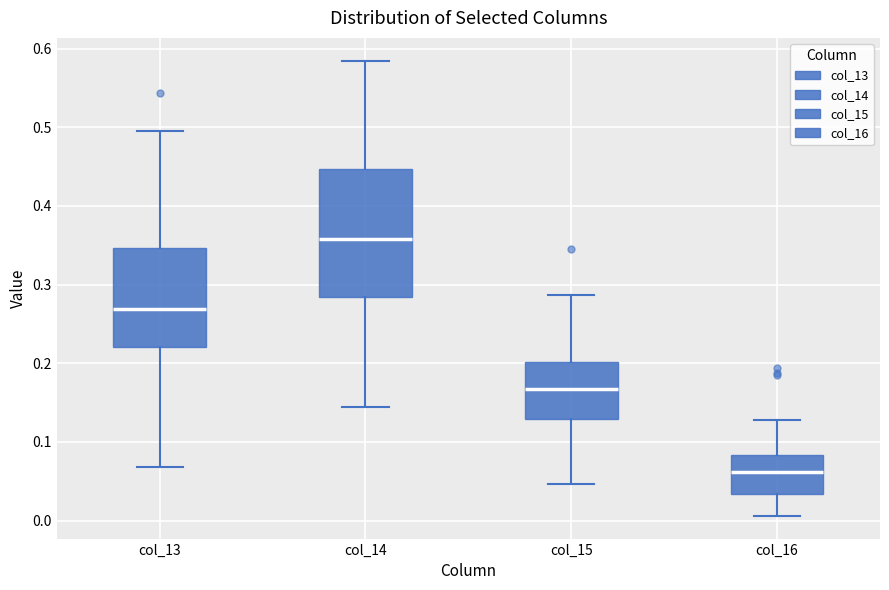

Which box has the highest median line?

col_14